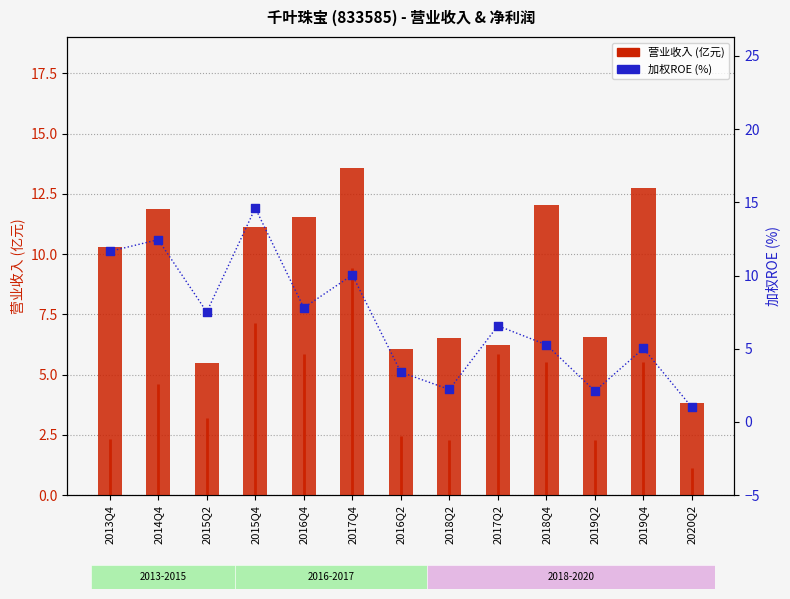

Is the value of 加权ROE(%) at 2017Q4 greater than the value of 营业收入(亿元) at 2016Q4?

No